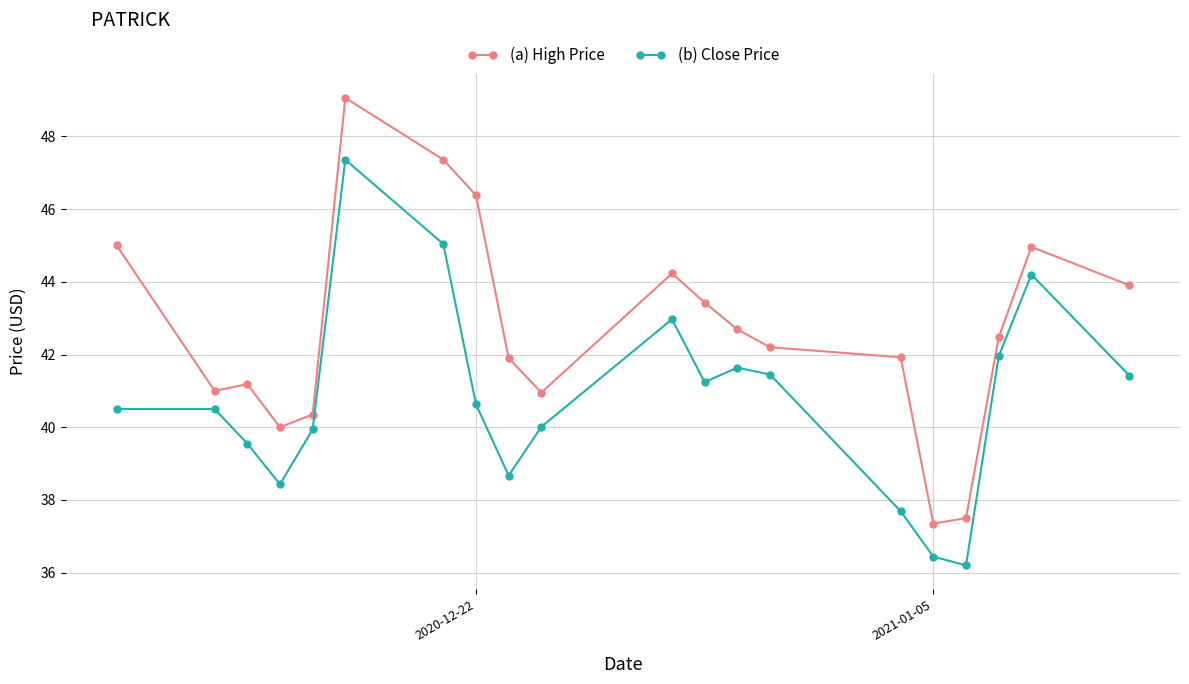

How many data points does each series have?

20